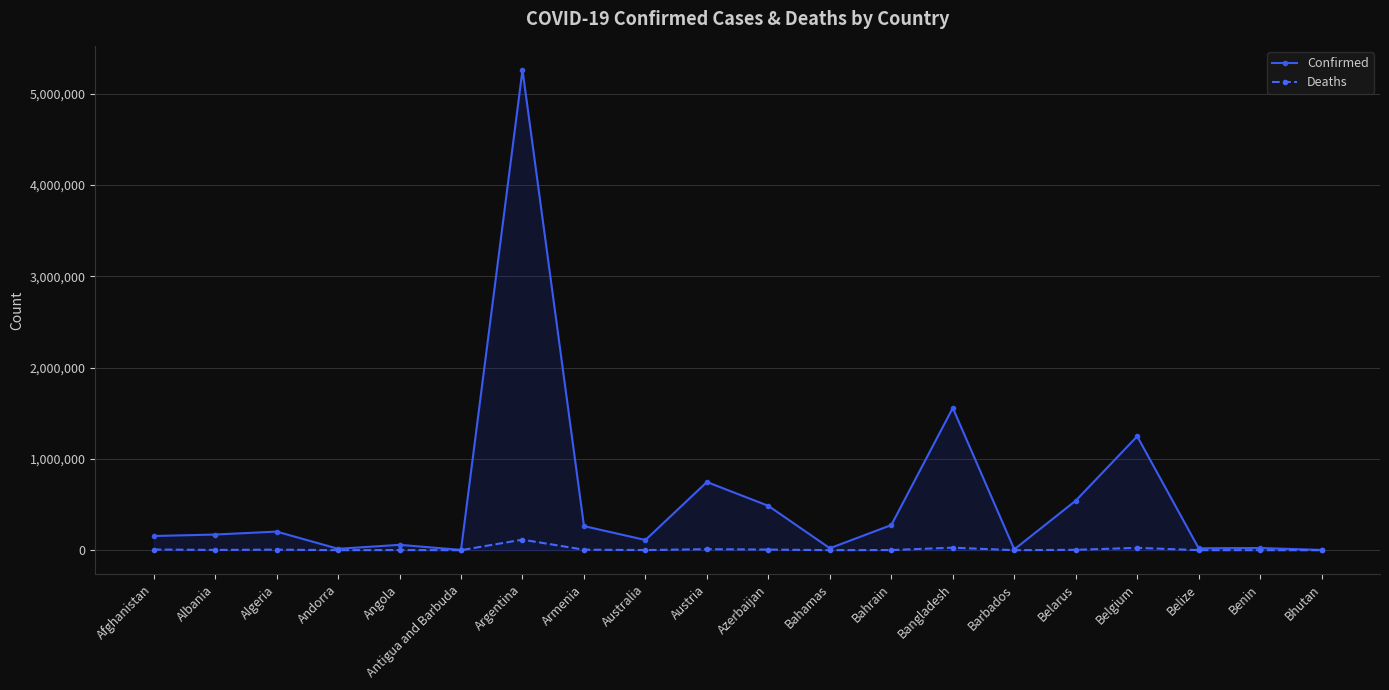

Where is Deaths nearest to the value 57621?

Bangladesh